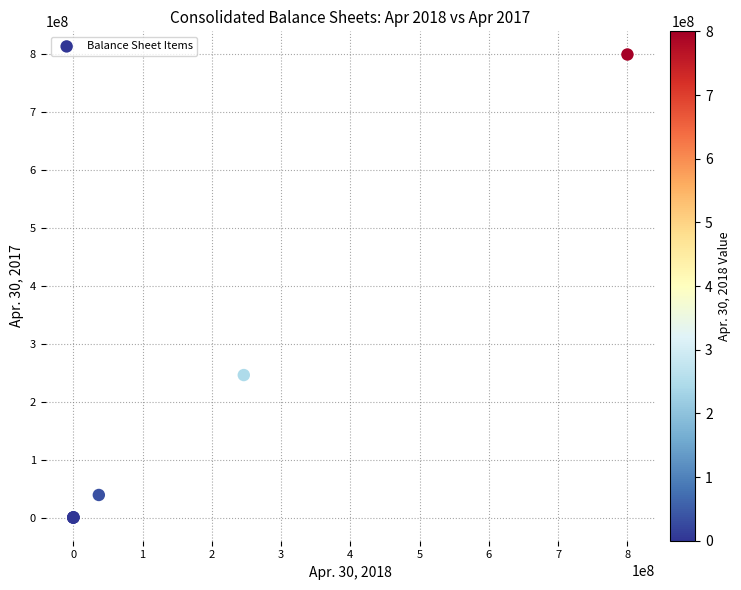

What Y value in the scatter plot is closest to 400000000?

246198878.0